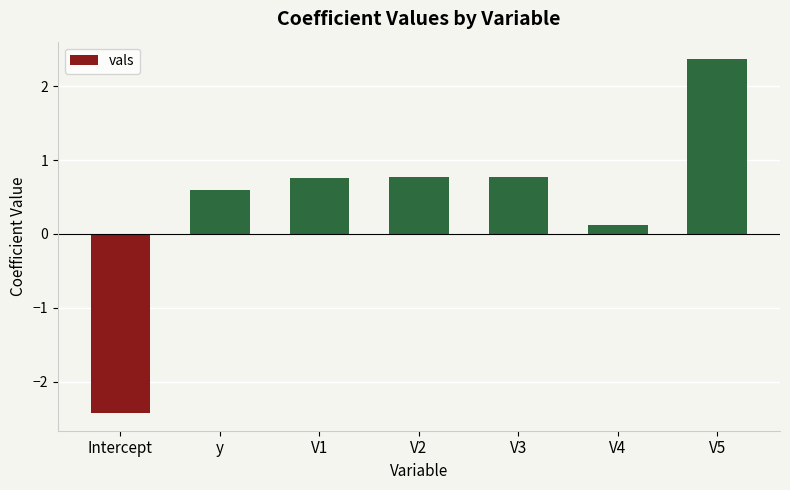

Count the number of categories in the chart.

7